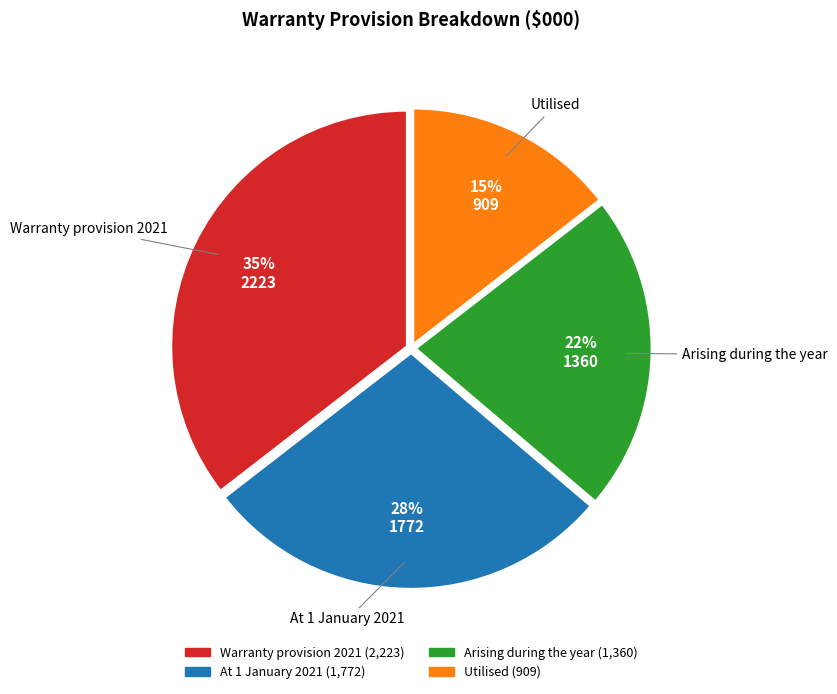

Rank the categories by value from highest to lowest.

Warranty provision 2021, At 1 January 2021, Arising during the year, Utilised